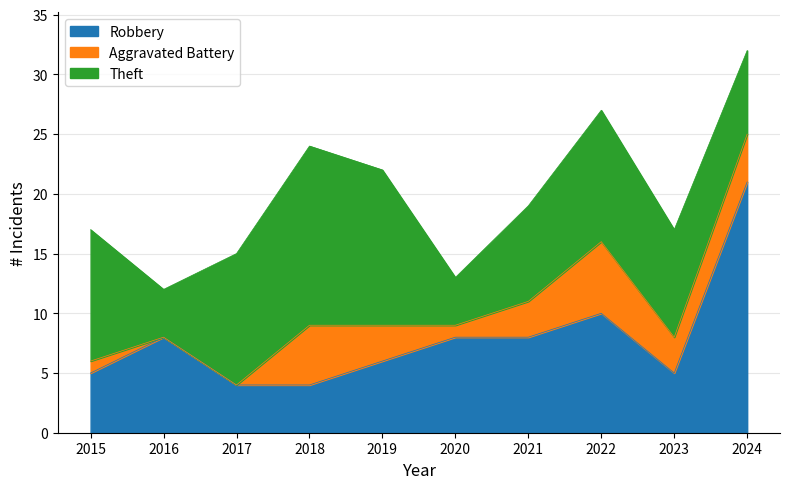

Rank the series at 2021 from highest to lowest value.

Robbery, Theft, Aggravated Battery